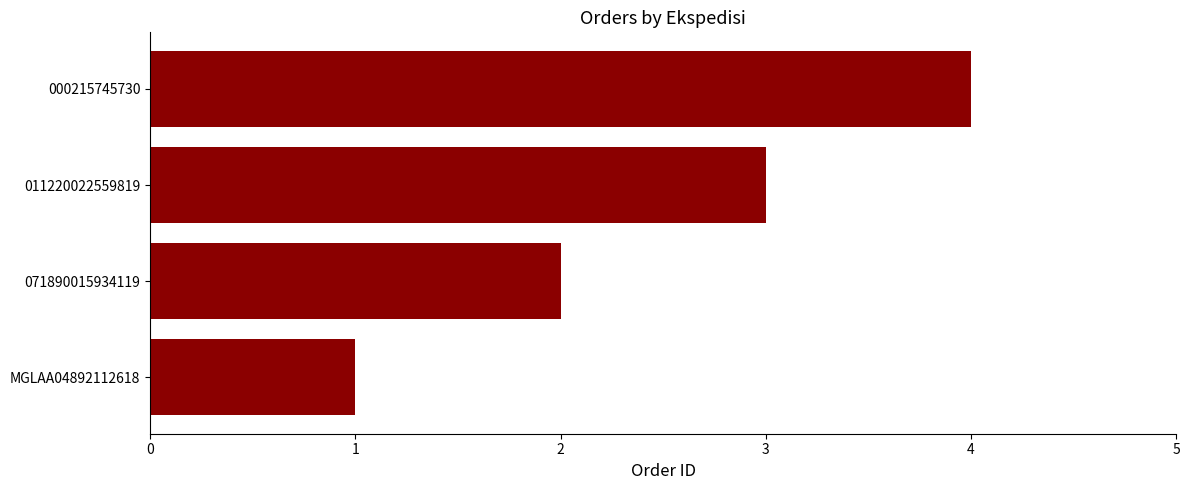

True or false: the data shows 4 at 011220022559819.

False